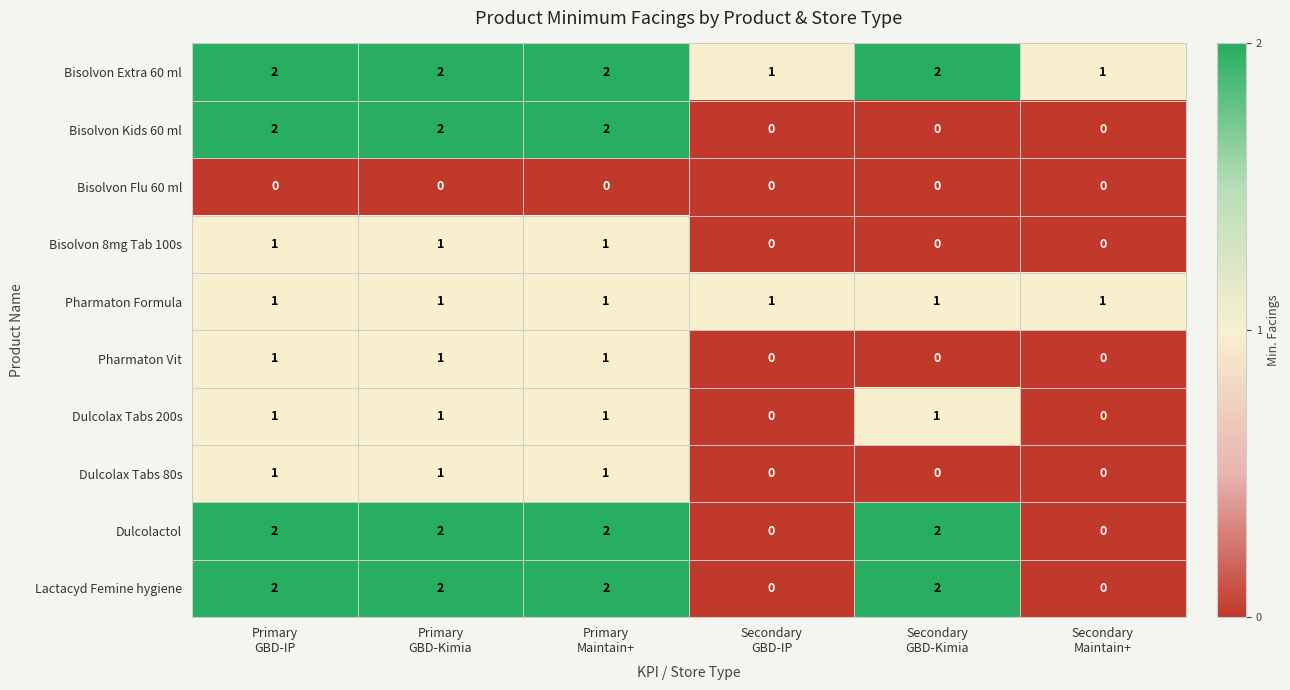

Which series has the largest total across all categories?

Bisolvon Extra 60 ml